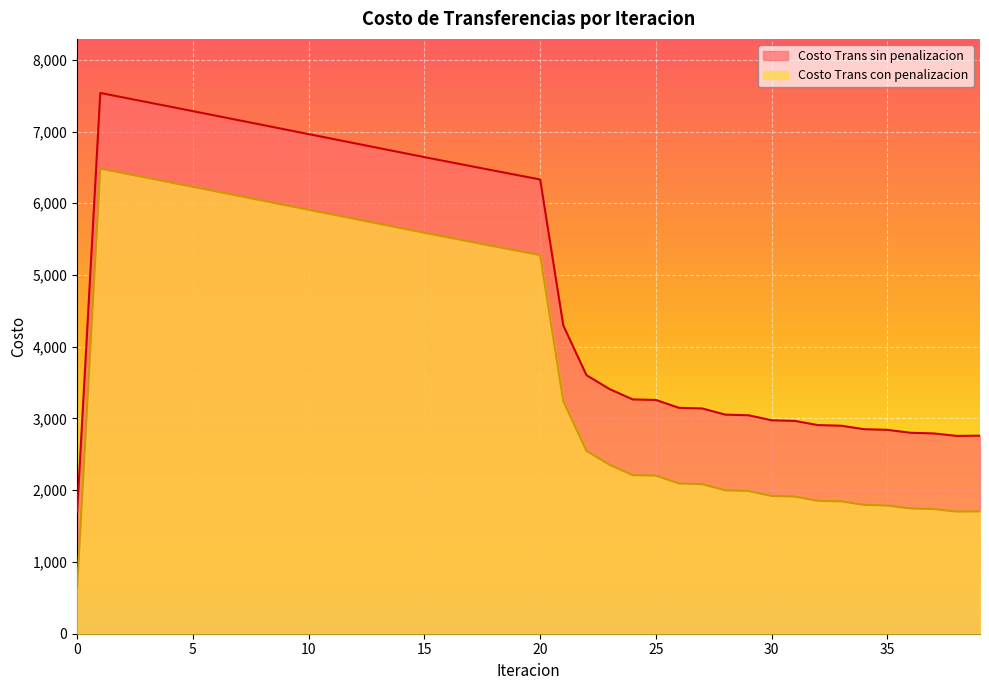

The Costo Trans sin penalizacion series shows 10118.6 at 4. True or false?

False